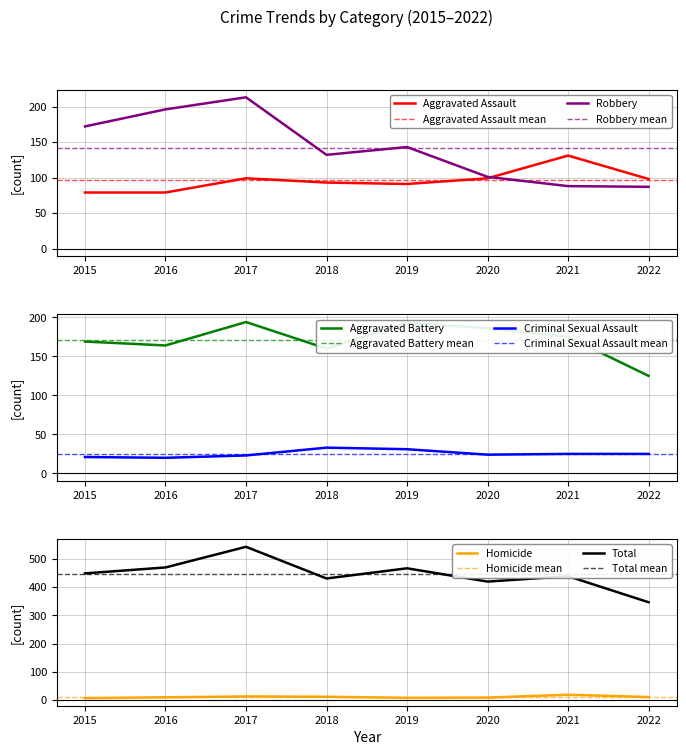

What is the value of the Criminal Sexual Assault point at the 2nd from the left?

20